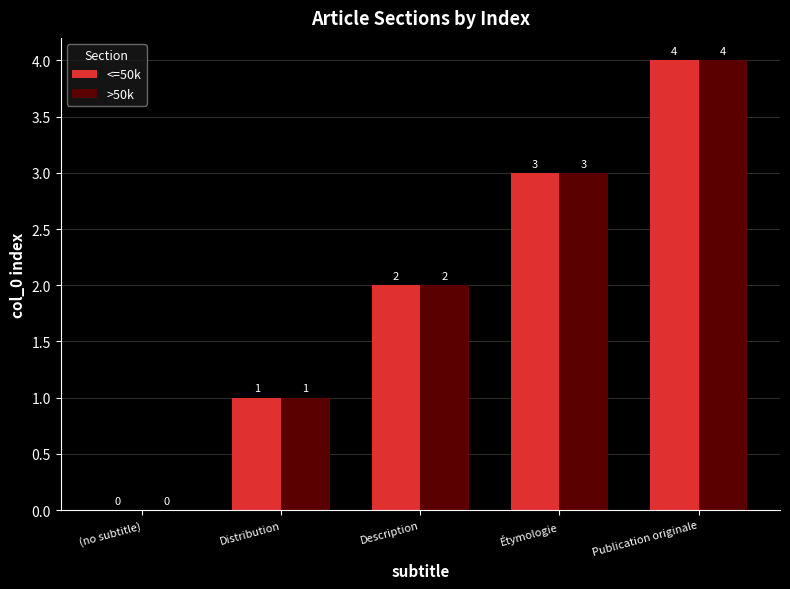

The <=50k series shows 3 at Étymologie. True or false?

True